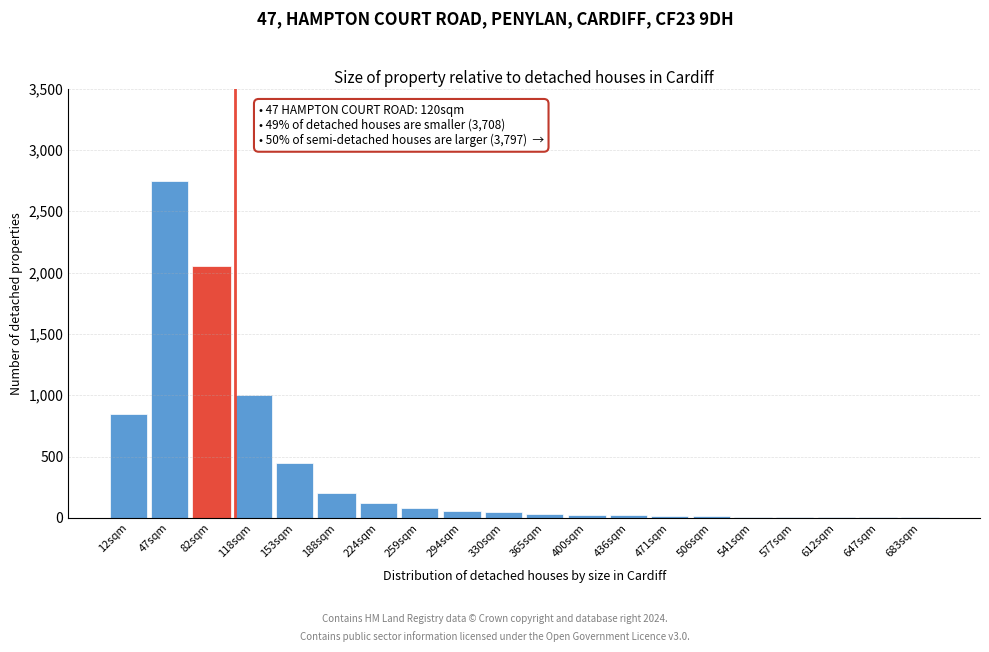

Where is the data nearest to the value 1377?

118sqm